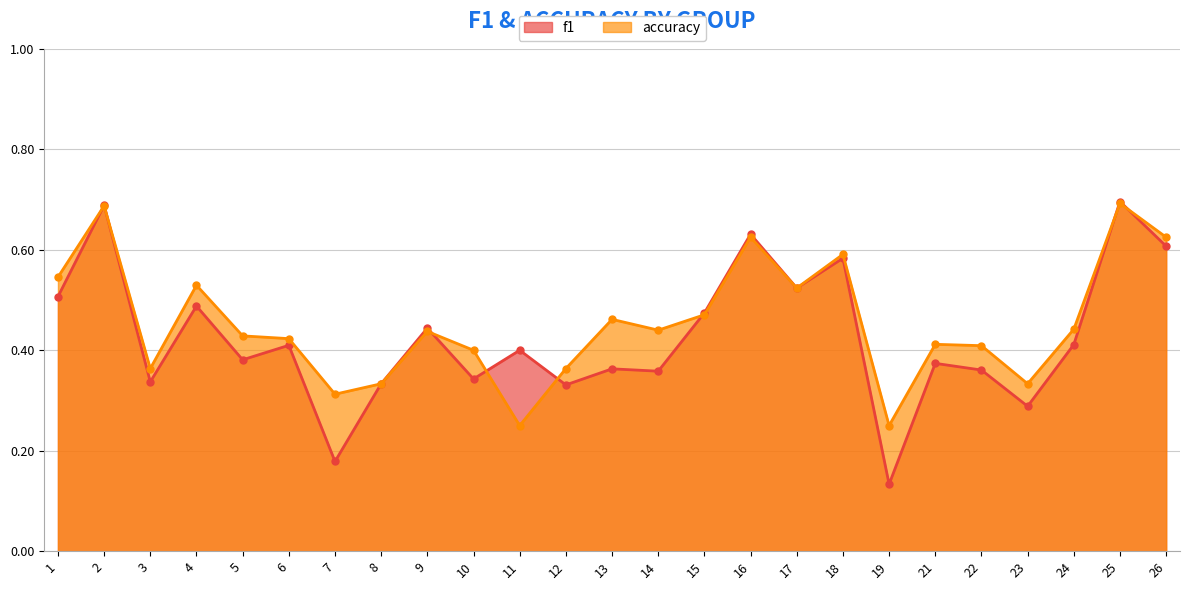

True or false: accuracy has more than 0 points higher than both neighbors.

True